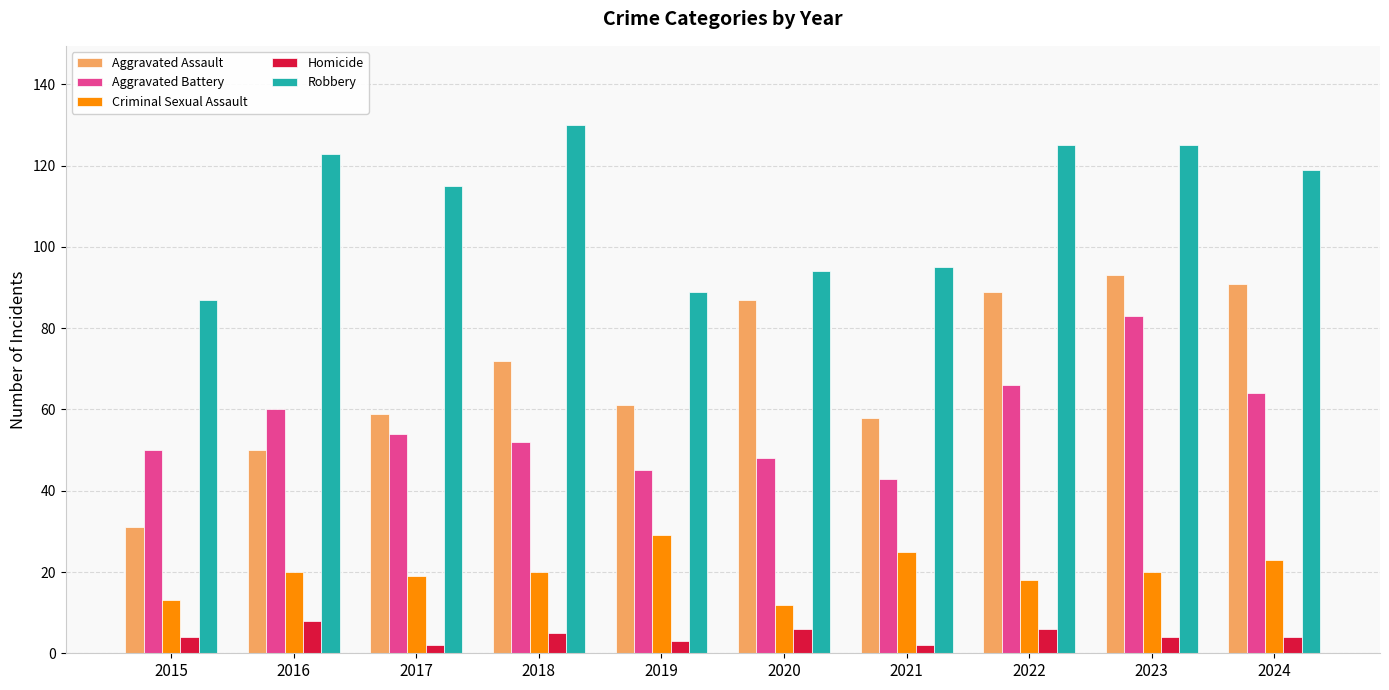

Which series has the widest spread of values?

Aggravated Assault